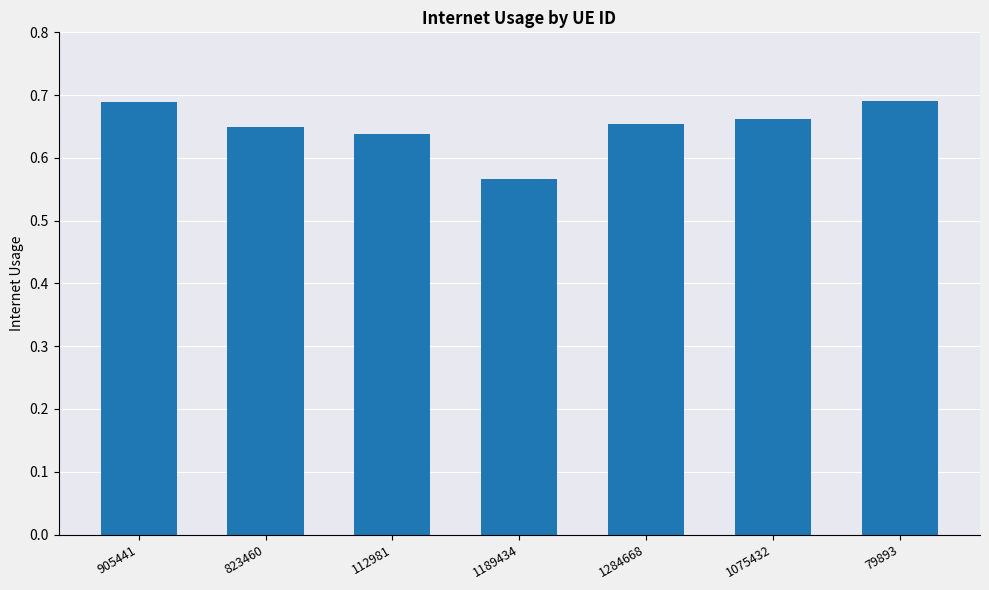

Is it true that the value at 112981 is 0.3?

False